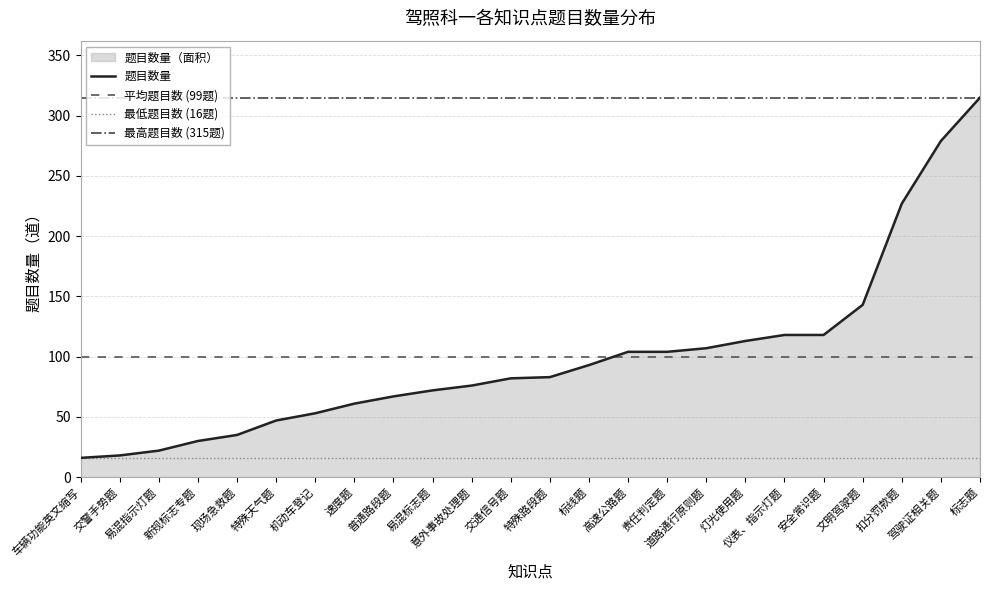

Between 灯光使用题 and 新规标志专题, which is larger?

灯光使用题